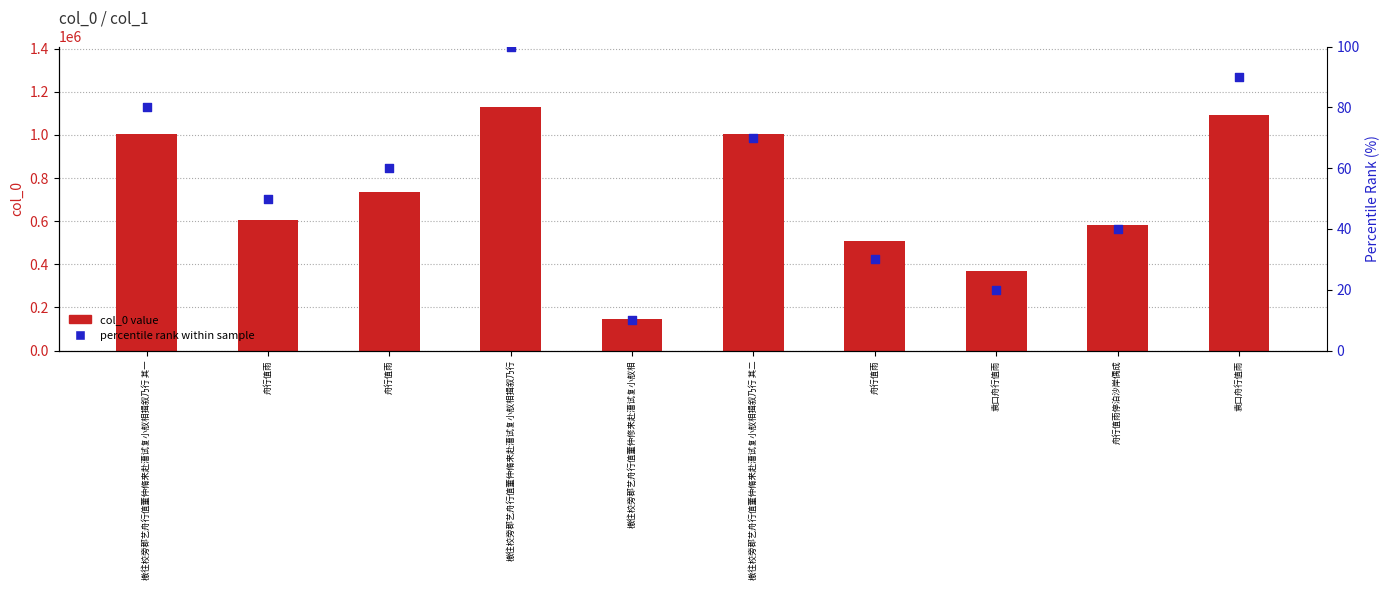

Which series contains the lowest Y value?

percentile rank within sample